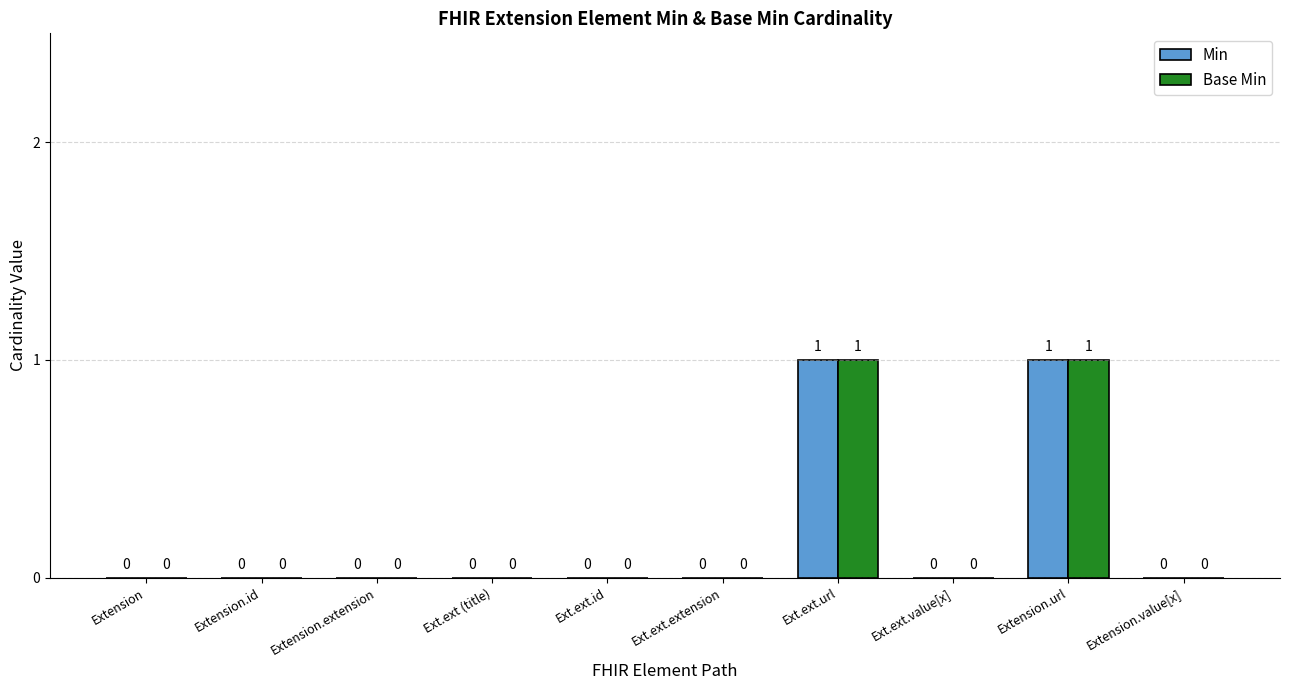

What are all the series names shown in the legend?

Min, Base Min